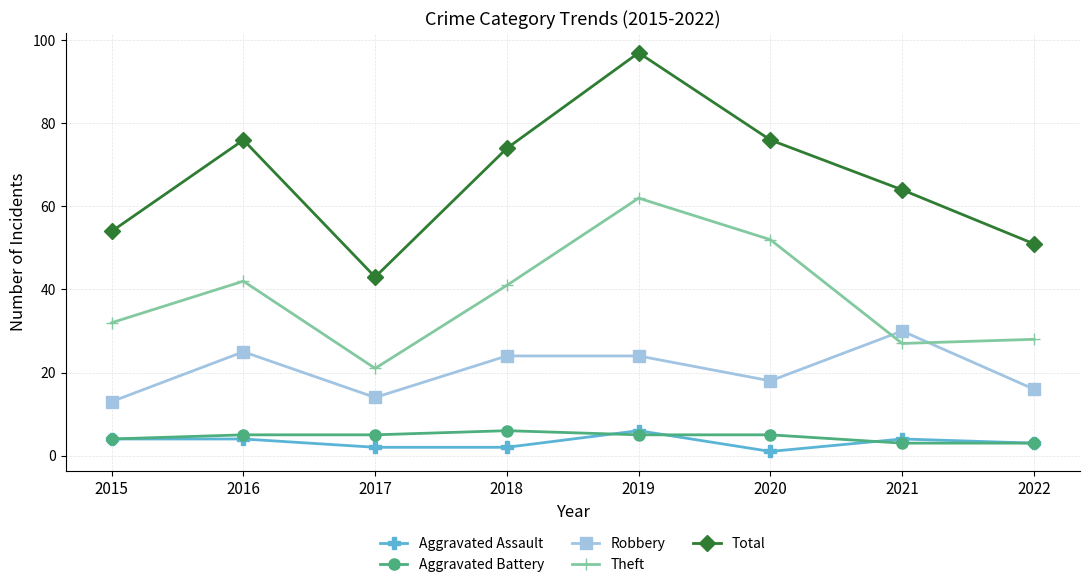

Does the chart display data point markers on the line(s)?

Yes